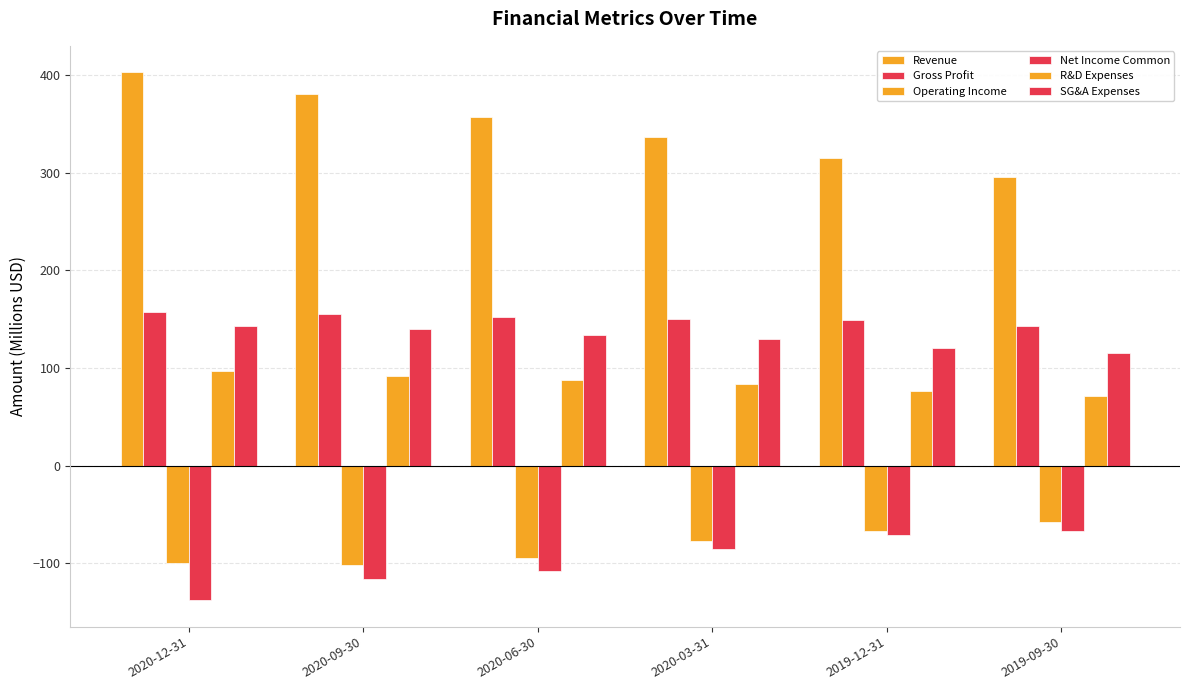

Is the value of SG&A Expenses at 2019-12-31 greater than the value of R&D Expenses at 2019-12-31?

Yes